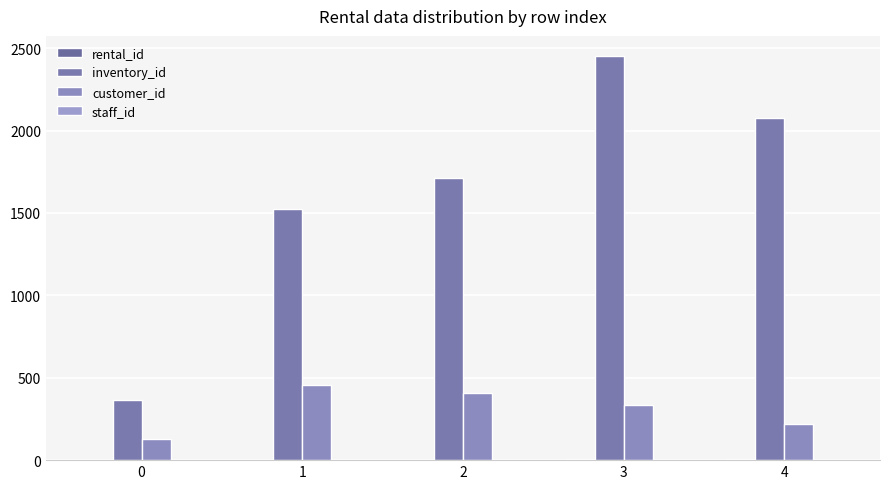

How many groups of bars are there?

5